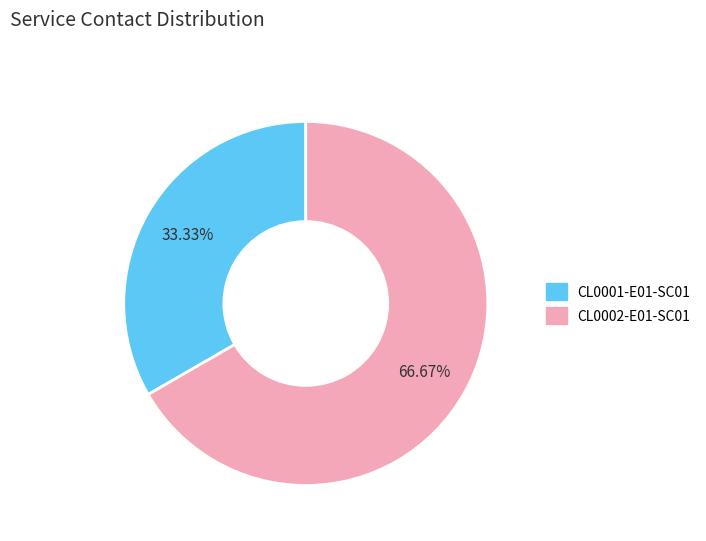

What is the majority slice?

CL0002-E01-SC01